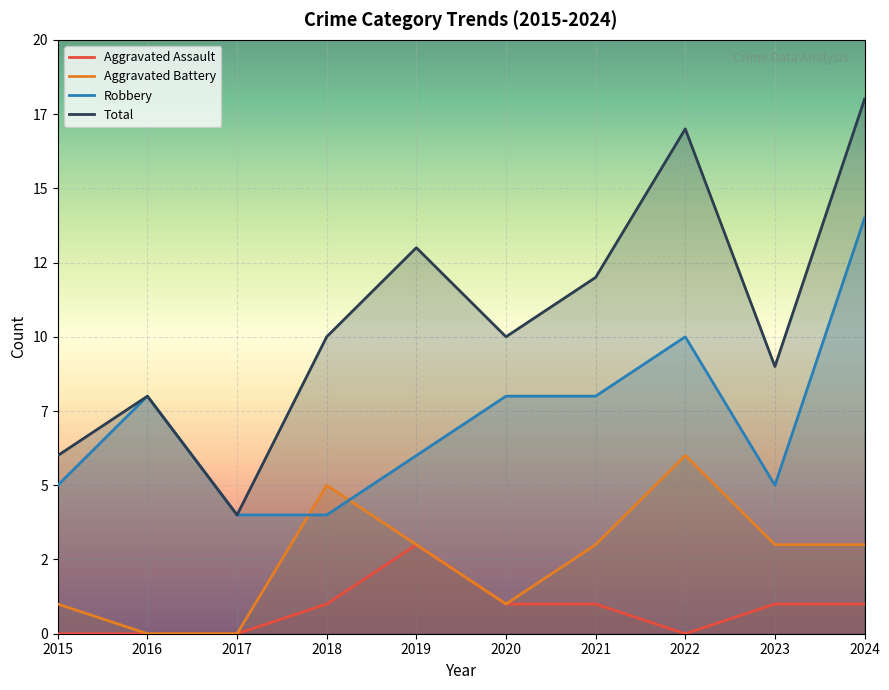

What is the difference between the maximum and minimum values in the Total series?

14